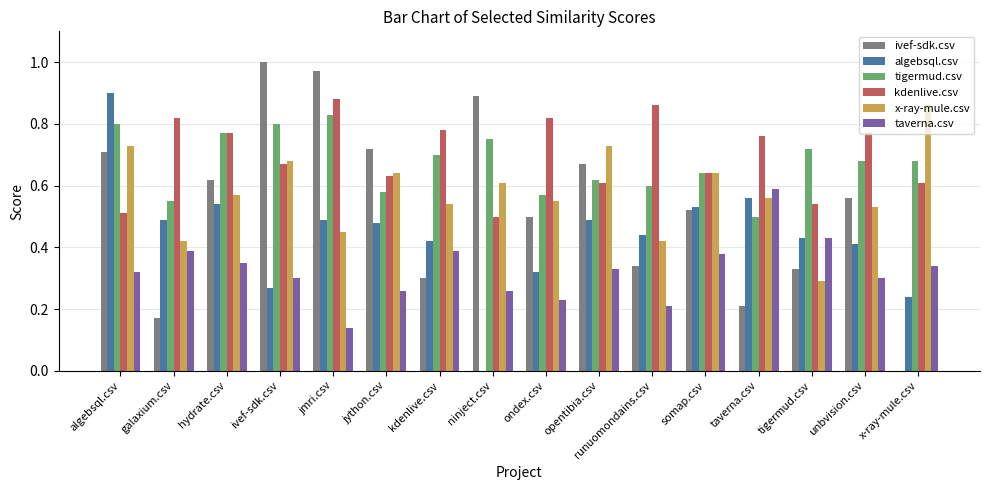

Which series changed the most between hydrate.csv and x-ray-mule.csv?

ivef-sdk.csv